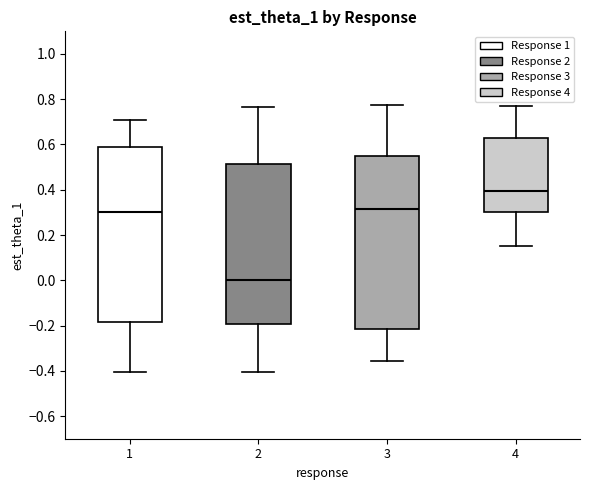

Reading left to right, read every box against the y-axis: the position of its median line, the range the box covers, and the ends of its whiskers. The values are not printed on the chart, so give them approximately, as read against the axis.

1: median 0.30, box -0.18 to 0.60, whiskers -0.40 to 0.72
2: median 0.00, box -0.20 to 0.52, whiskers -0.40 to 0.76
3: median 0.32, box -0.22 to 0.56, whiskers -0.36 to 0.78
4: median 0.40, box 0.30 to 0.62, whiskers 0.16 to 0.78